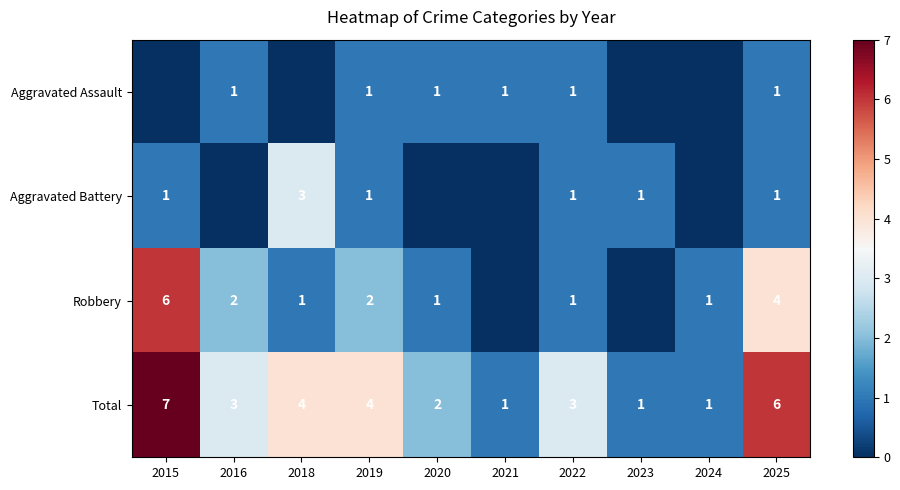

What is the maximum value shown in the chart?

7